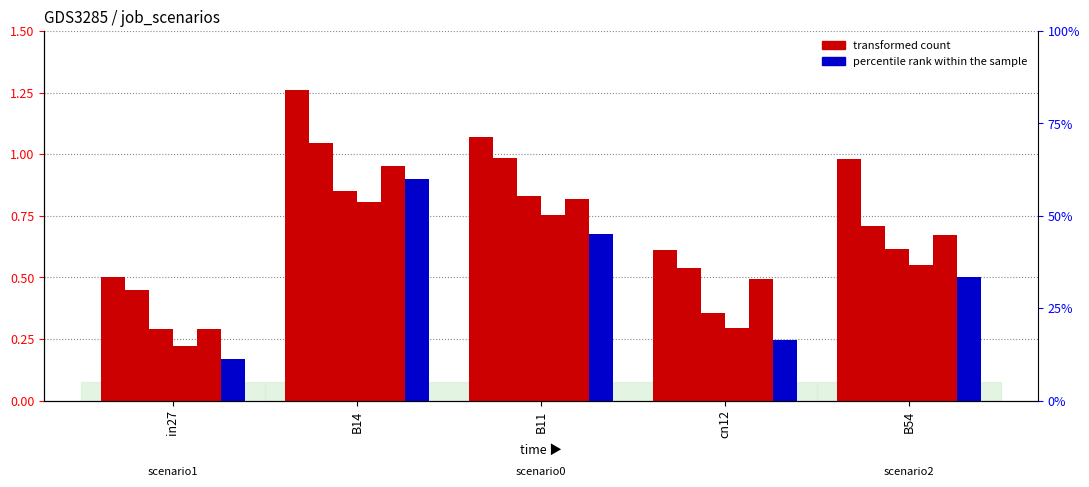

What position from the left is B54?

5